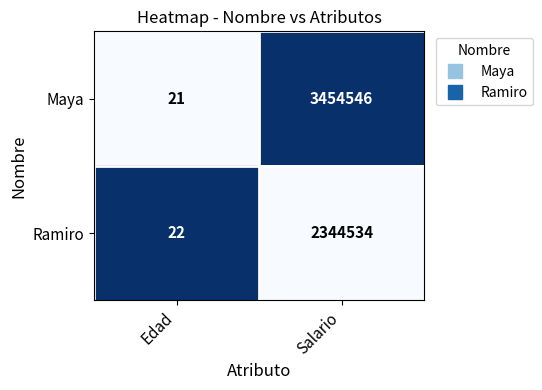

How many series are shown in this chart?

2